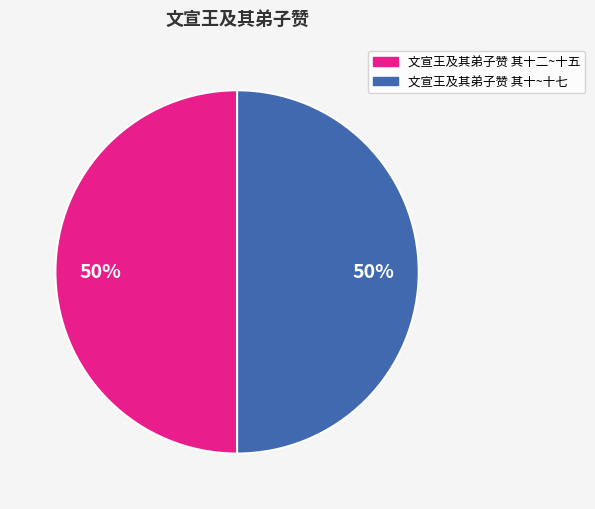

To the nearest percent, what is the average slice percentage?

50%